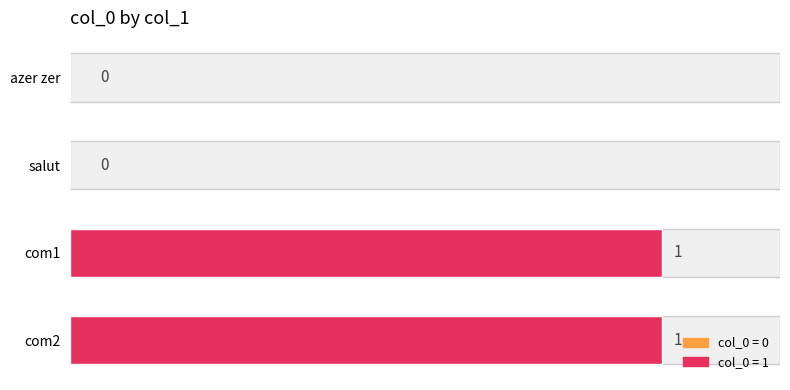

How many values are between 0 and 1?

4